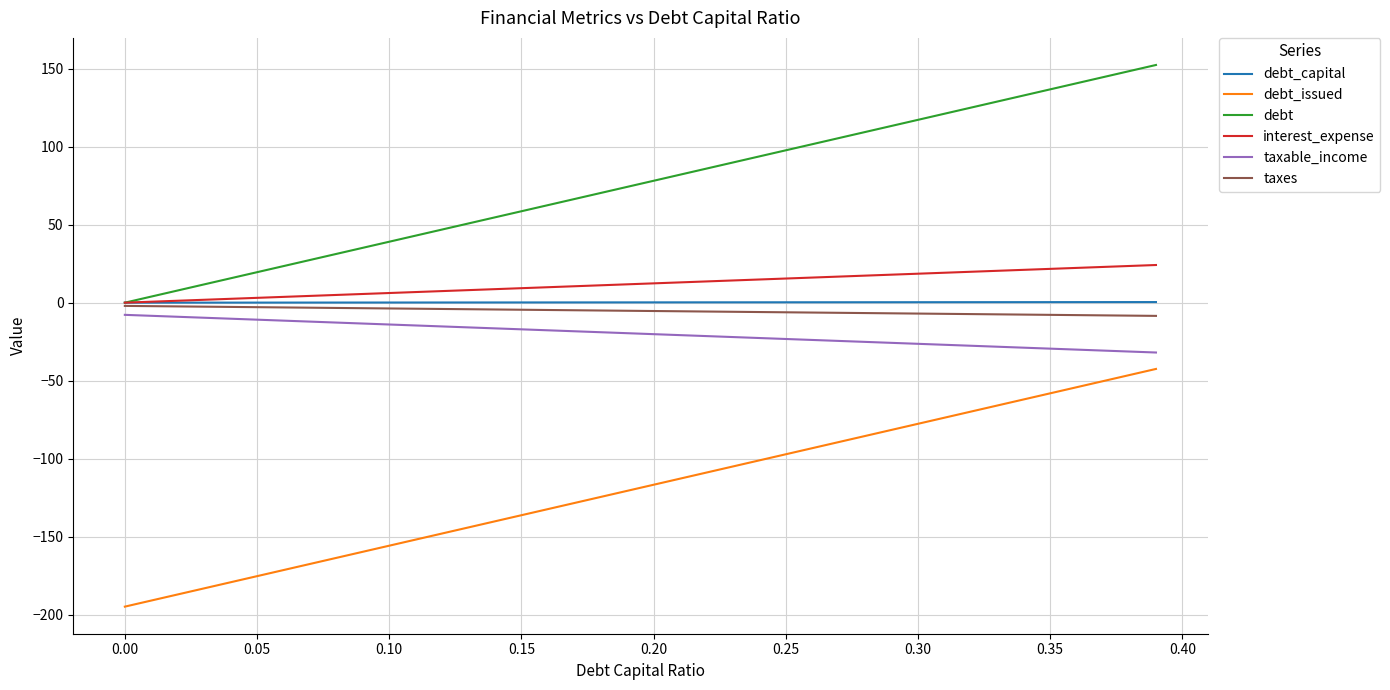

True or false: interest_expense and debt_issued cross at least once.

False